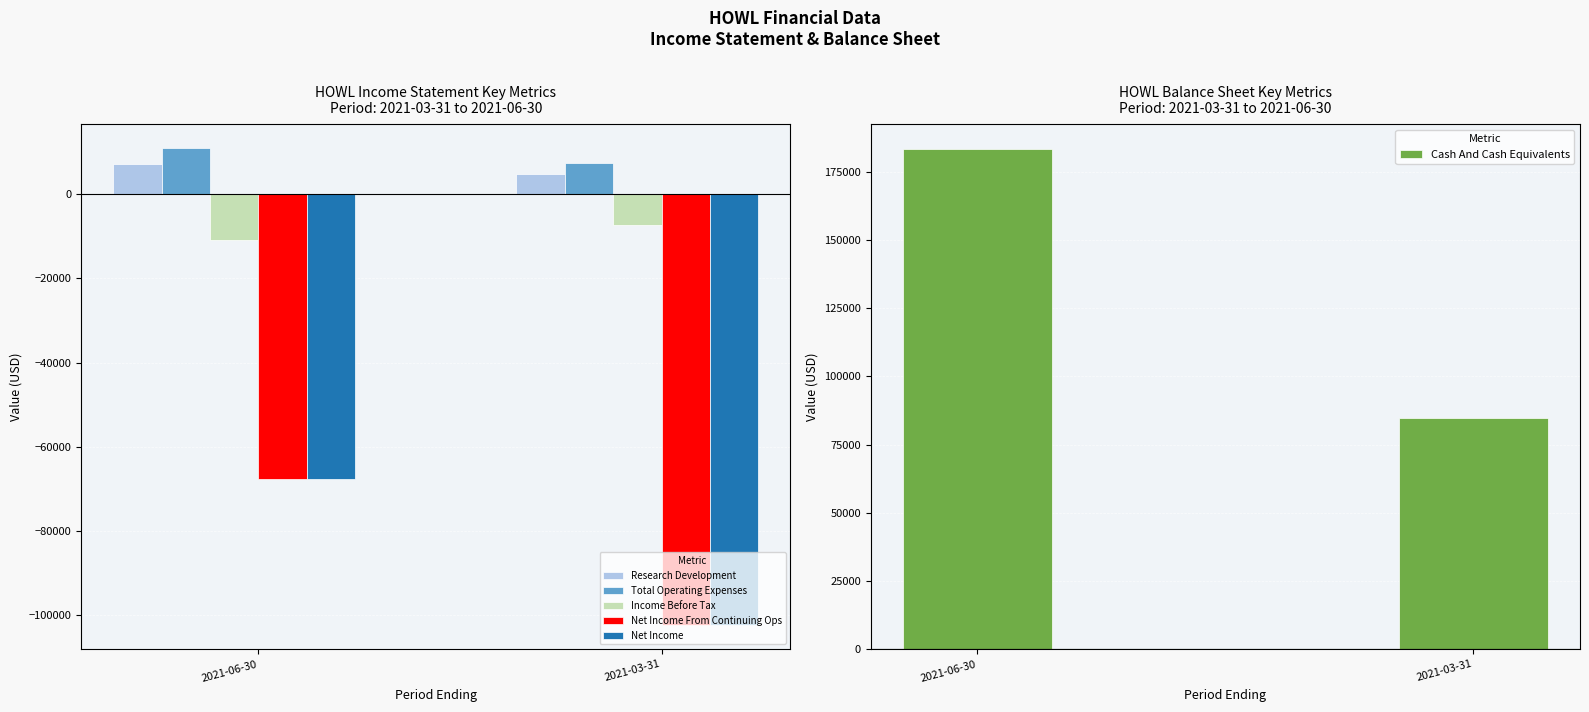

How many data points in Net Income From Continuing Ops are less than -67800?

1